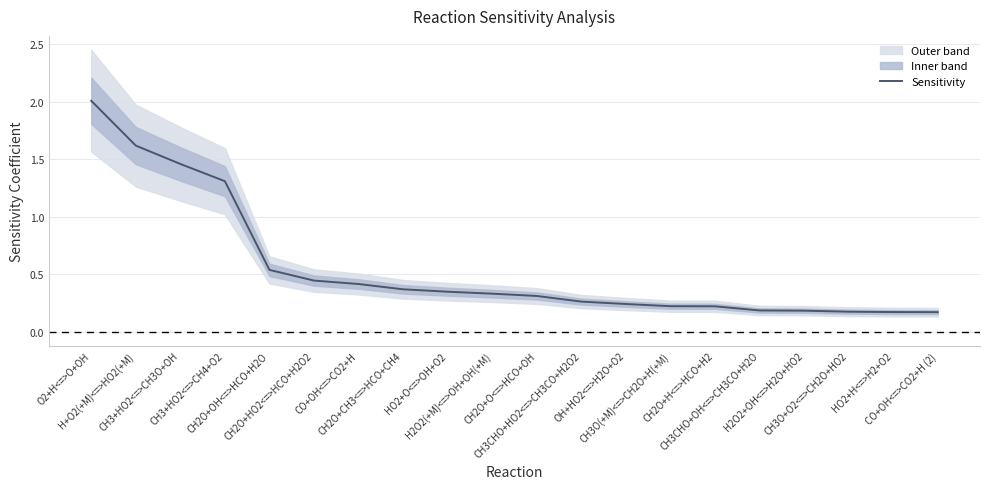

Rank the categories by value from lowest to highest.

CO+OH<=>CO2+H (2), HO2+H<=>H2+O2, CH3O+O2<=>CH2O+HO2, H2O2+OH<=>H2O+HO2, CH3CHO+OH<=>CH3CO+H2O, CH2O+H<=>HCO+H2, CH3O(+M)<=>CH2O+H(+M), OH+HO2<=>H2O+O2, CH3CHO+HO2<=>CH3CO+H2O2, CH2O+O<=>HCO+OH, H2O2(+M)<=>OH+OH(+M), HO2+O<=>OH+O2, CH2O+CH3<=>HCO+CH4, CO+OH<=>CO2+H, CH2O+HO2<=>HCO+H2O2, CH2O+OH<=>HCO+H2O, CH3+HO2<=>CH4+O2, CH3+HO2<=>CH3O+OH, H+O2(+M)<=>HO2(+M), O2+H<=>O+OH